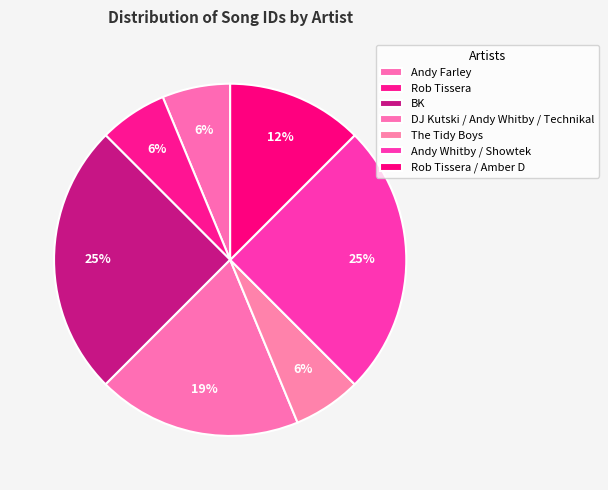

The Rob Tissera slice represents 1% of the pie. True or false?

False